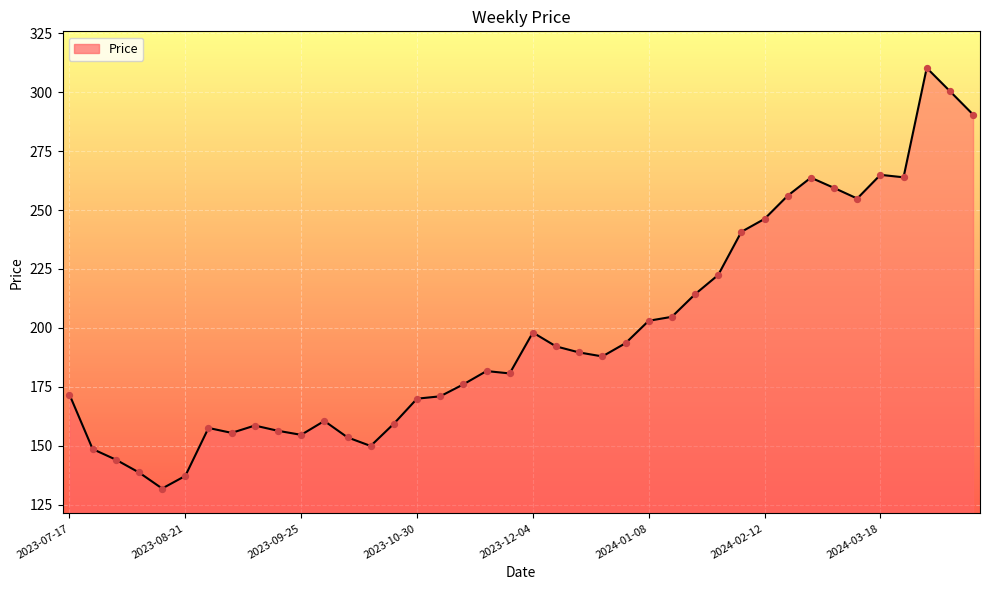

What is the smallest value displayed?

131.9